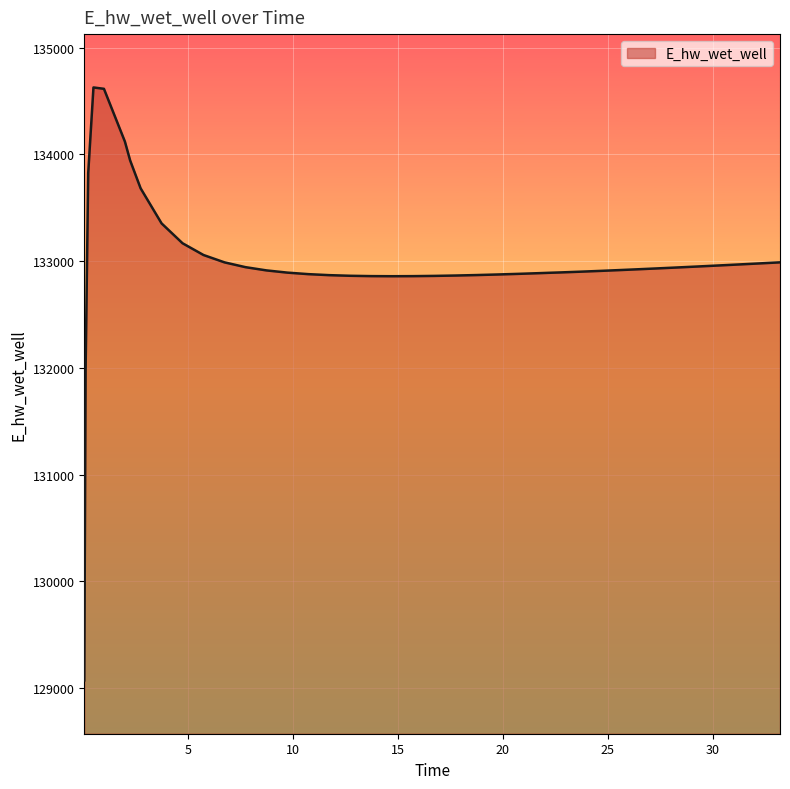

What is the difference between the maximum and minimum values?

5557.8